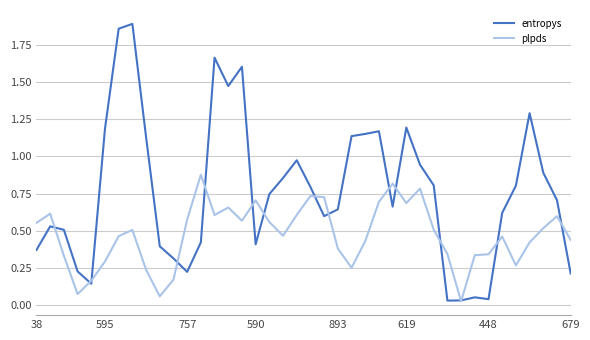

Which series has the largest total across all categories?

entropys